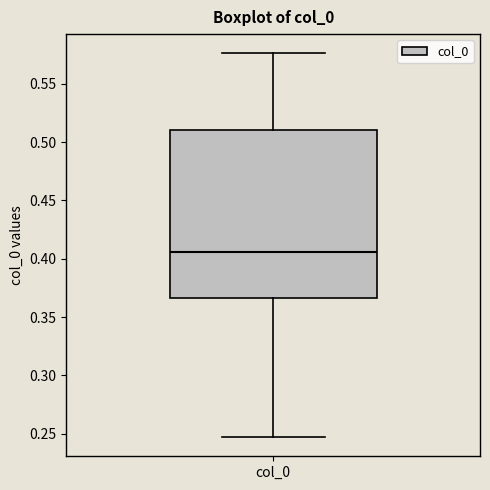

Transcribe this box plot: give where the median line is, the range the box spans, and where the two whiskers end, as read against the y-axis. The values are not printed on the chart, so give them approximately, as read against the axis.

median 0.405, box 0.365 to 0.510, whiskers 0.245 to 0.575